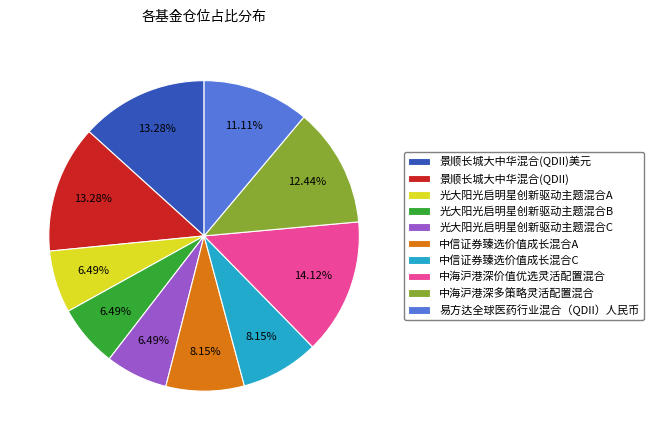

How much of the chart is everything except 中海沪港深价值优选灵活配置混合?

85.9%